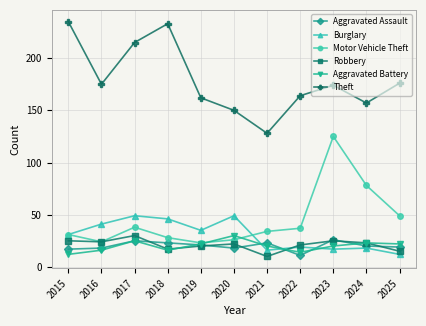

What is the total value across all series at 2015?

351